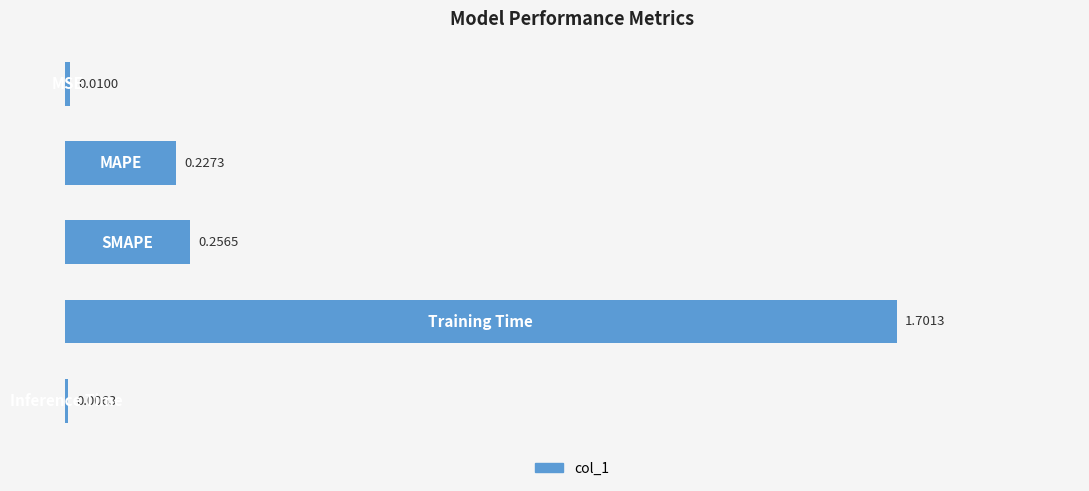

What is the difference between the maximum and second lowest values?

1.7